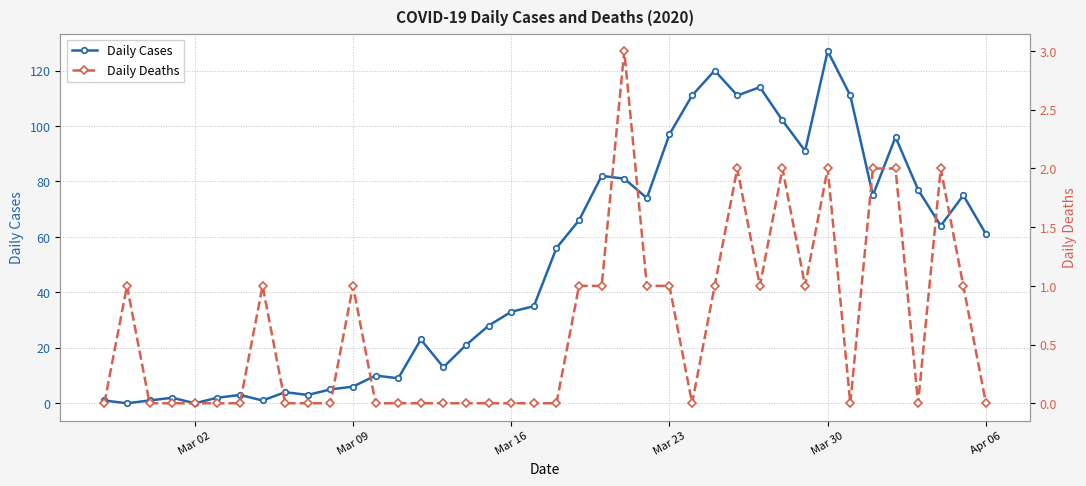

Reading right to left, extract all data points from this chart.

Daily Cases: 61	75	64	77	96	75	111	127	91	102	114	111	120	111	97	74	81	82	66	56	35	33	28	21	13	23	9	10	6	5	3	4	1	3	2	0	2	1	0	1
Daily Deaths: 0	1	2	0	2	2	0	2	1	2	1	2	1	0	1	1	3	1	1	0	0	0	0	0	0	0	0	0	1	0	0	0	1	0	0	0	0	0	1	0